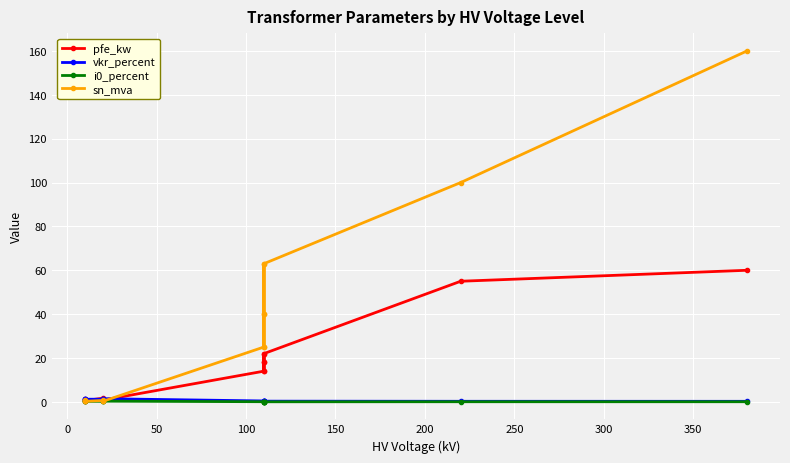

How many series are shown in this chart?

4